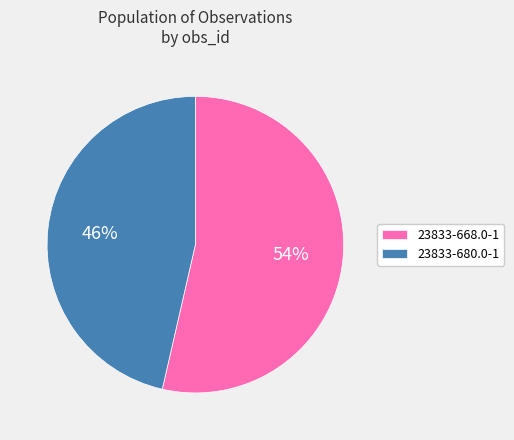

Do 23833-668.0-1 and 23833-680.0-1 together represent more than half of the pie?

Yes